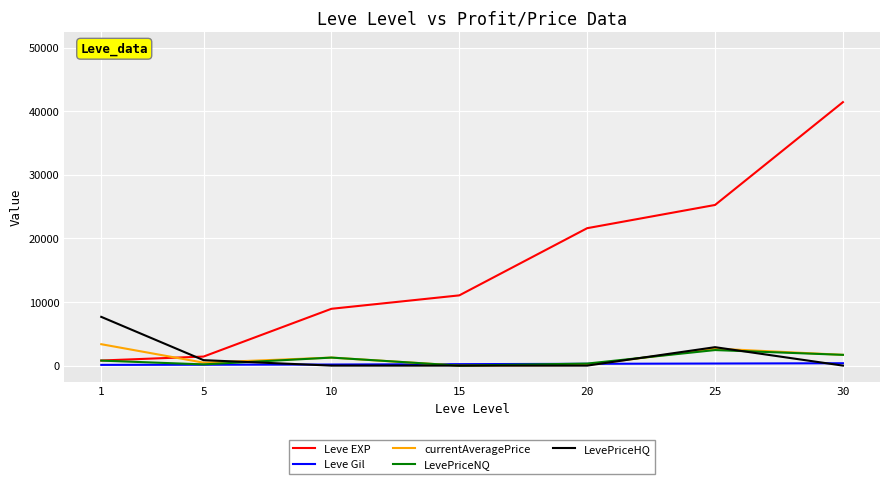

Which series has the largest total across all categories?

Leve EXP